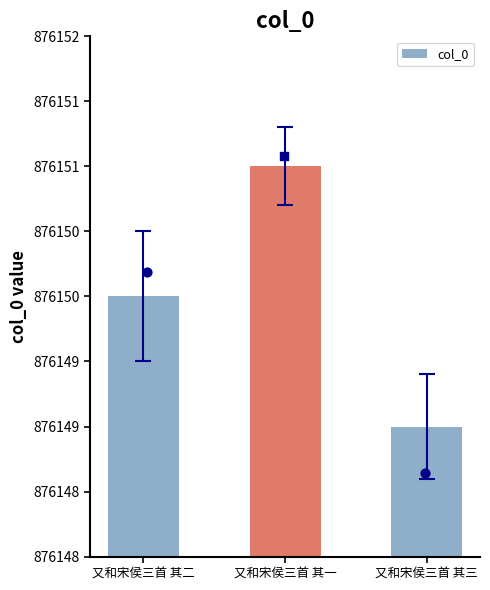

Approximately how many times larger is the value at 又和宋侯三首 其三 compared to 又和宋侯三首 其一?

1.0